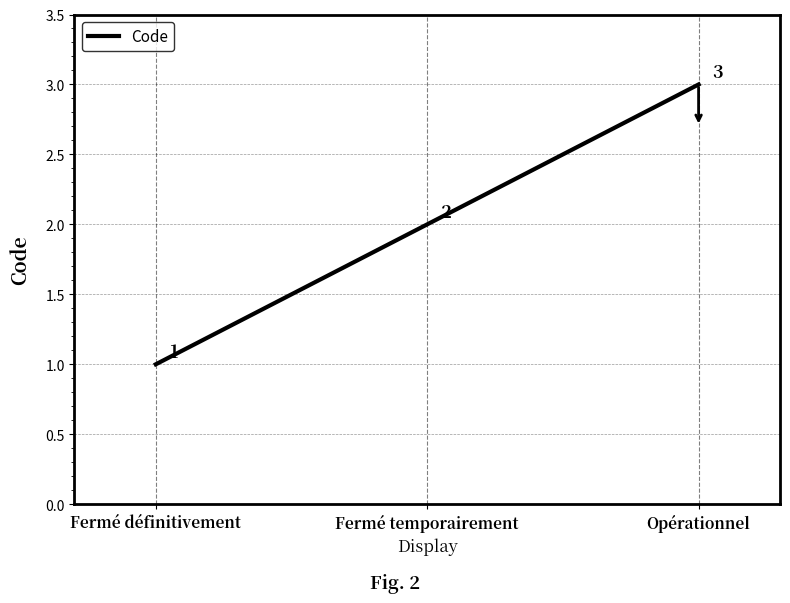

What position from the left is Opérationnel?

3